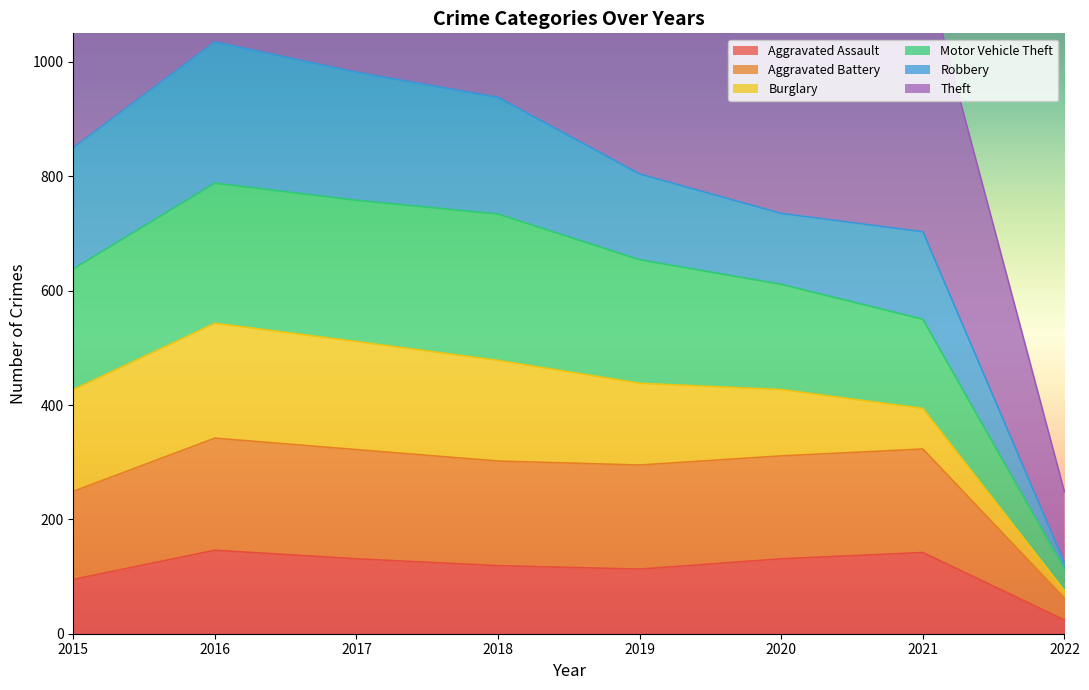

True or false: Aggravated Battery and Aggravated Assault cross at least once.

False